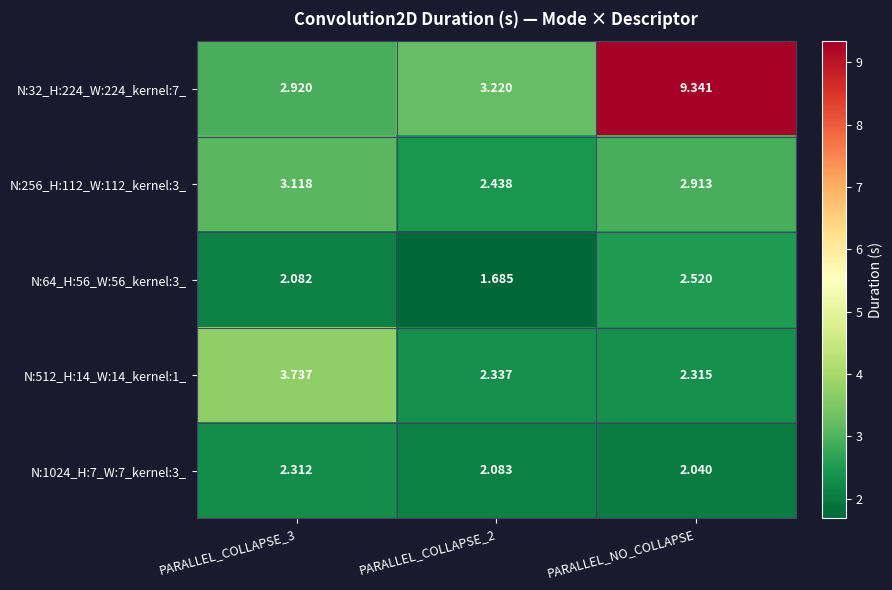

Is the value of N:512_H:14_W:14_kernel:1_ at PARALLEL_NO_COLLAPSE greater than the value of N:1024_H:7_W:7_kernel:3_ at PARALLEL_COLLAPSE_2?

Yes